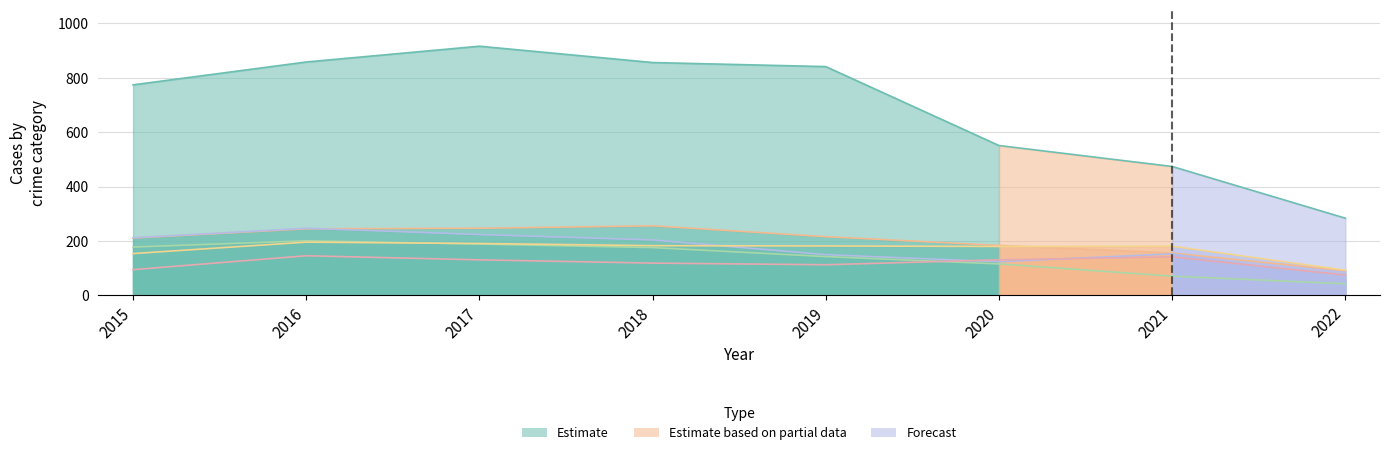

How many lines are shown in the chart?

6